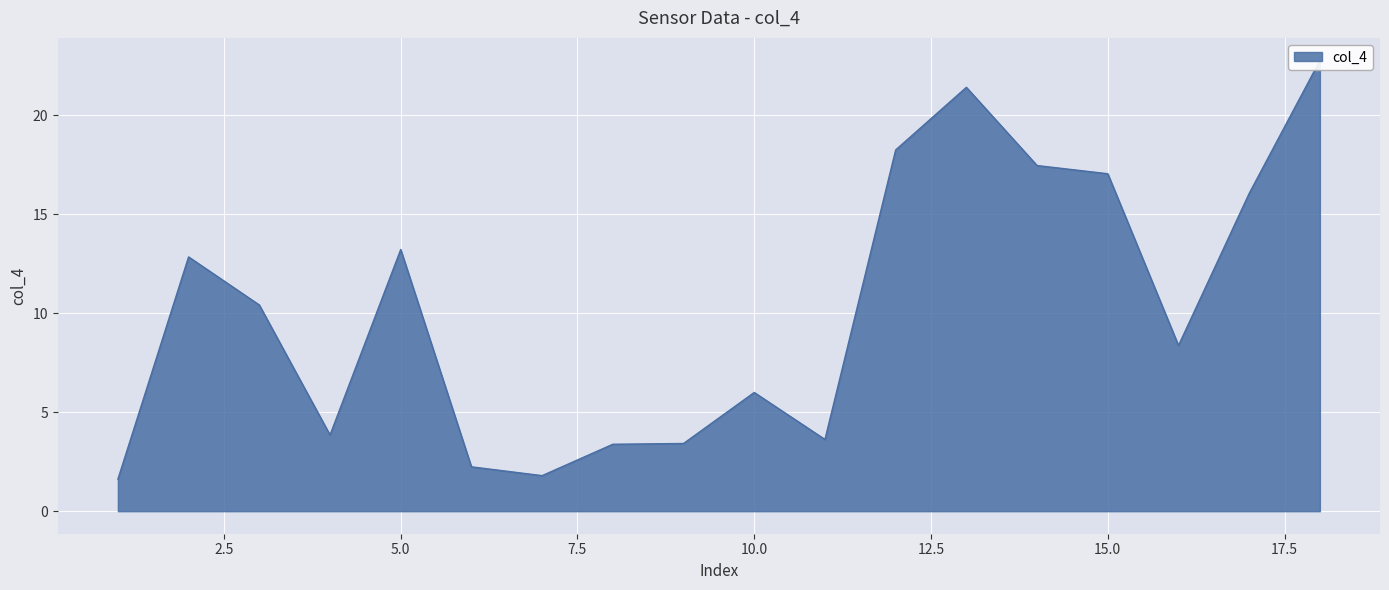

How many data points are less than 10?

9